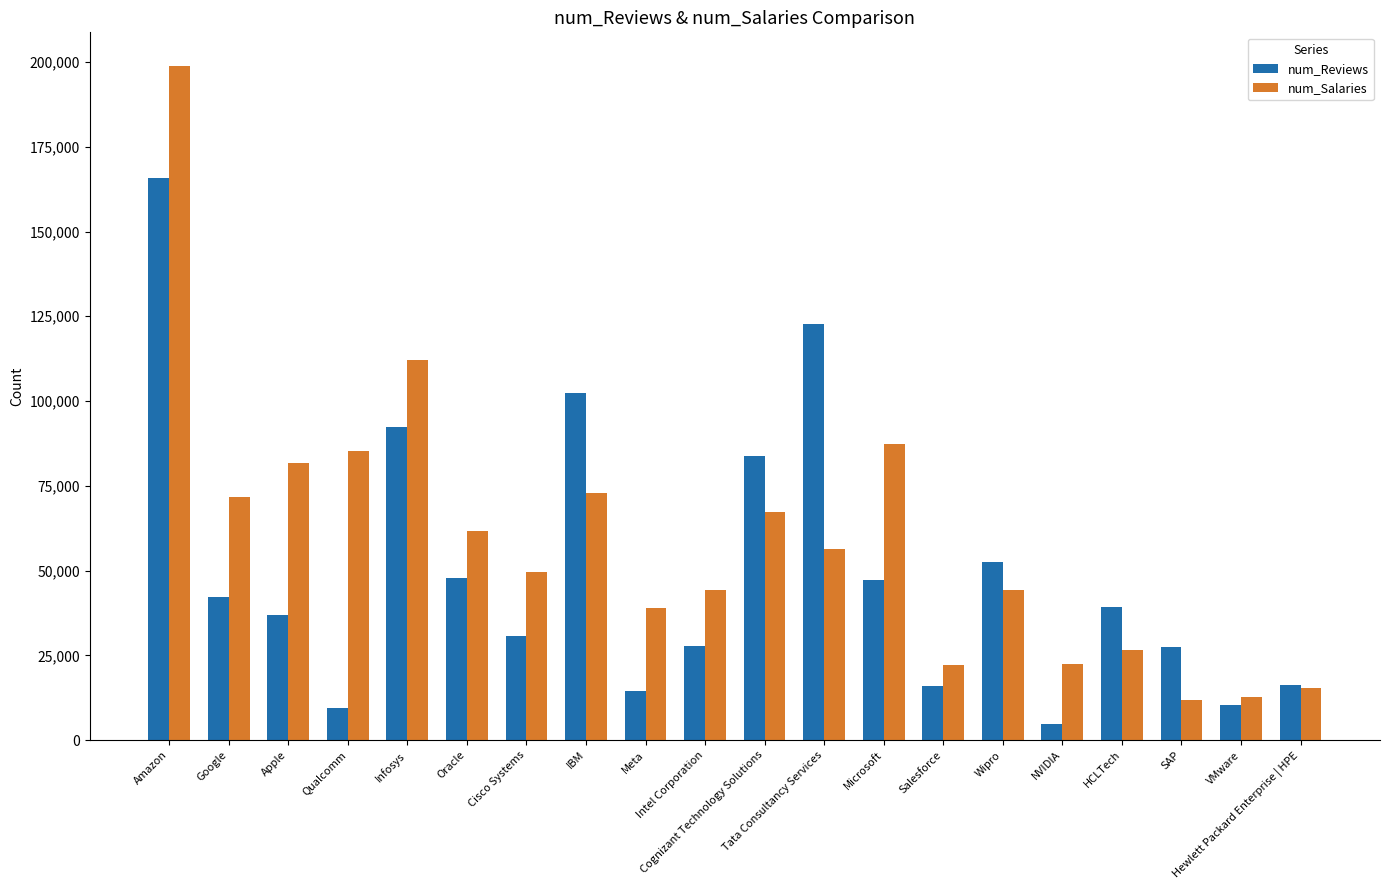

What is the sum of the num_Reviews values at Google and Oracle?

89800